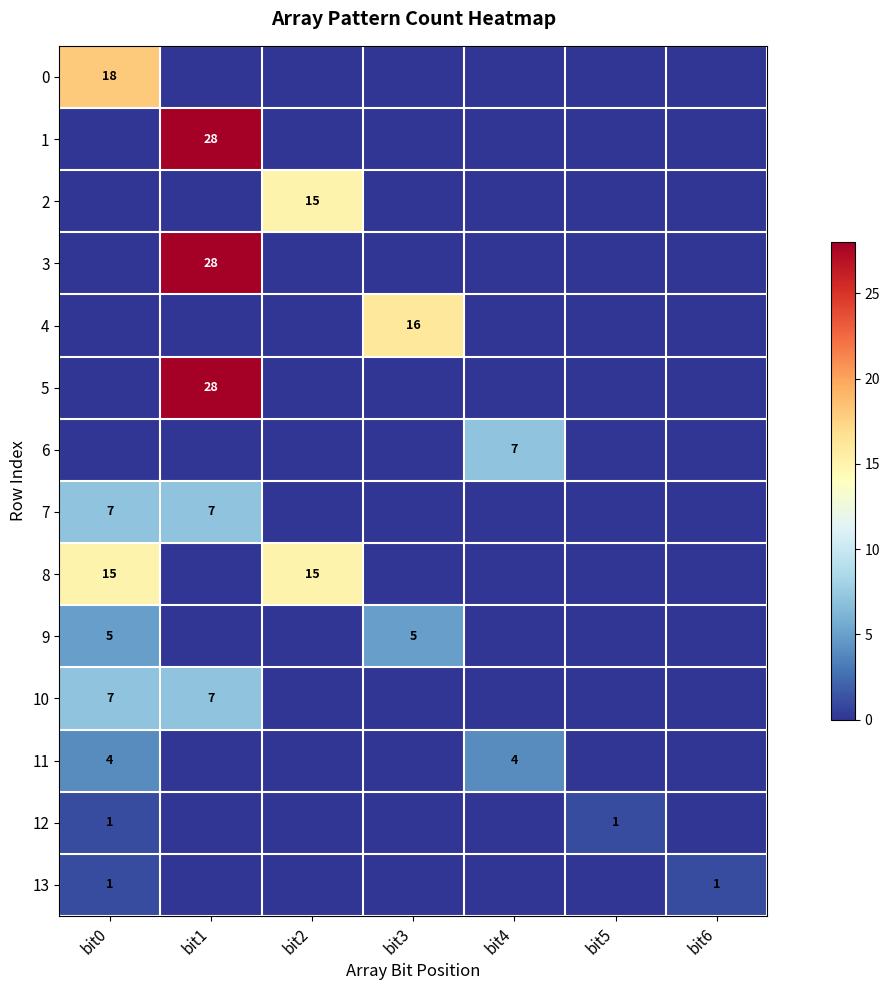

The value of 5 at bit1 is 28. True or false?

True